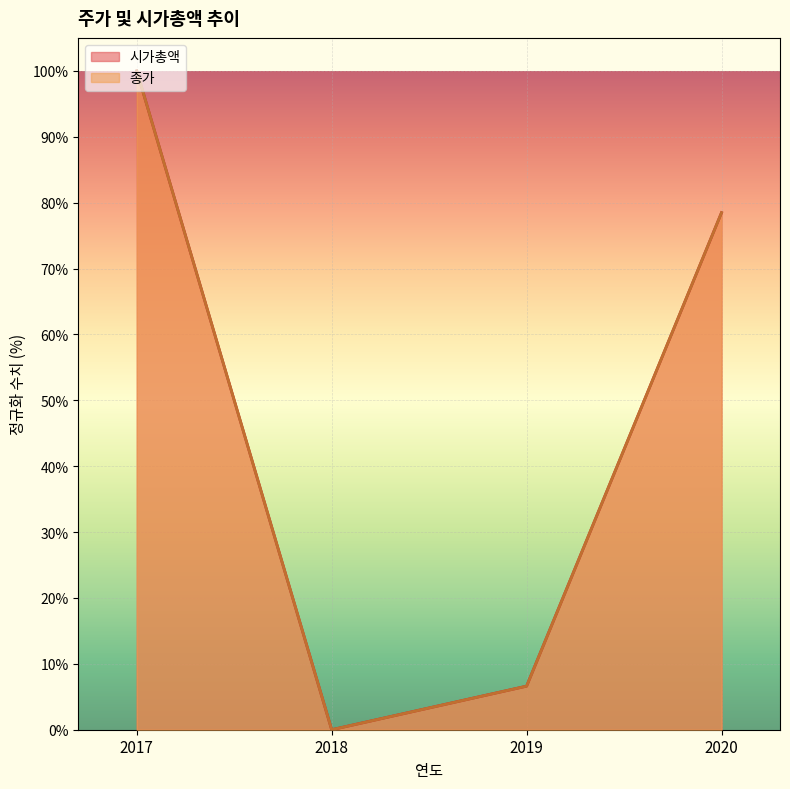

True or false: 시가총액 has a value of 60.1 at 2018.

False